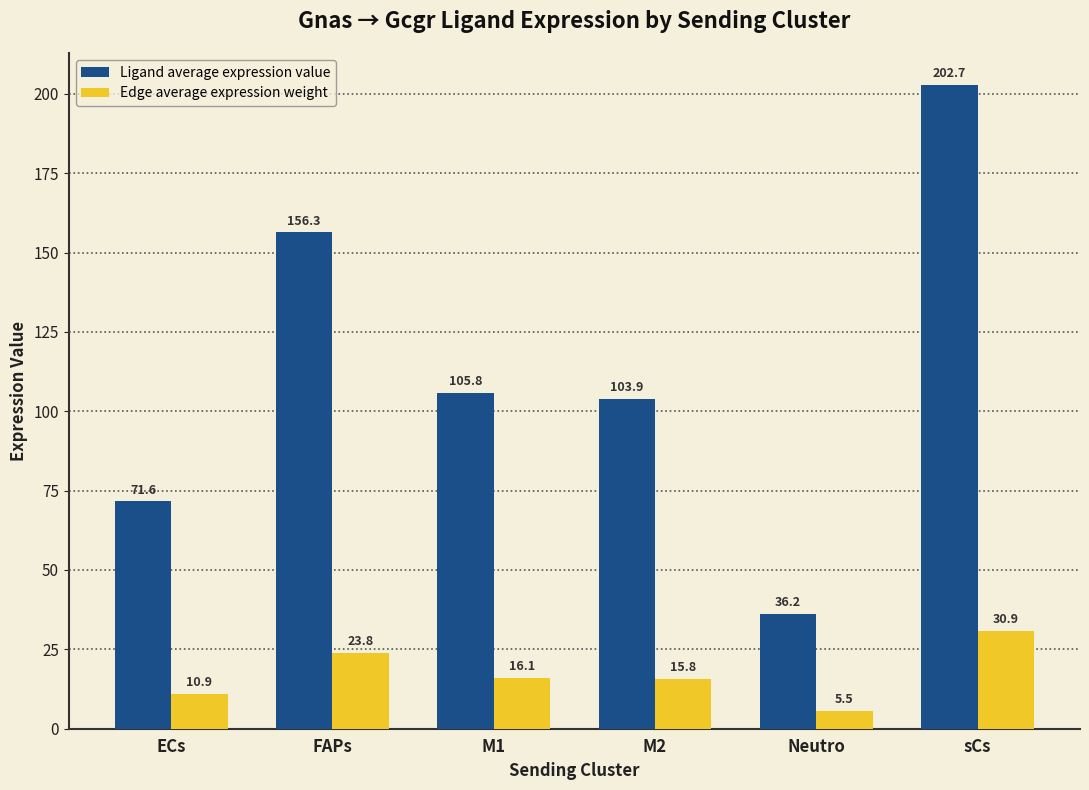

Reading right to left, extract all data points from this chart.

Ligand average expression value: sCs=202.7	Neutro=36.2	M2=103.9	M1=105.8	FAPs=156.3	ECs=71.6
Edge average expression weight: sCs=30.9	Neutro=5.5	M2=15.8	M1=16.1	FAPs=23.8	ECs=10.9